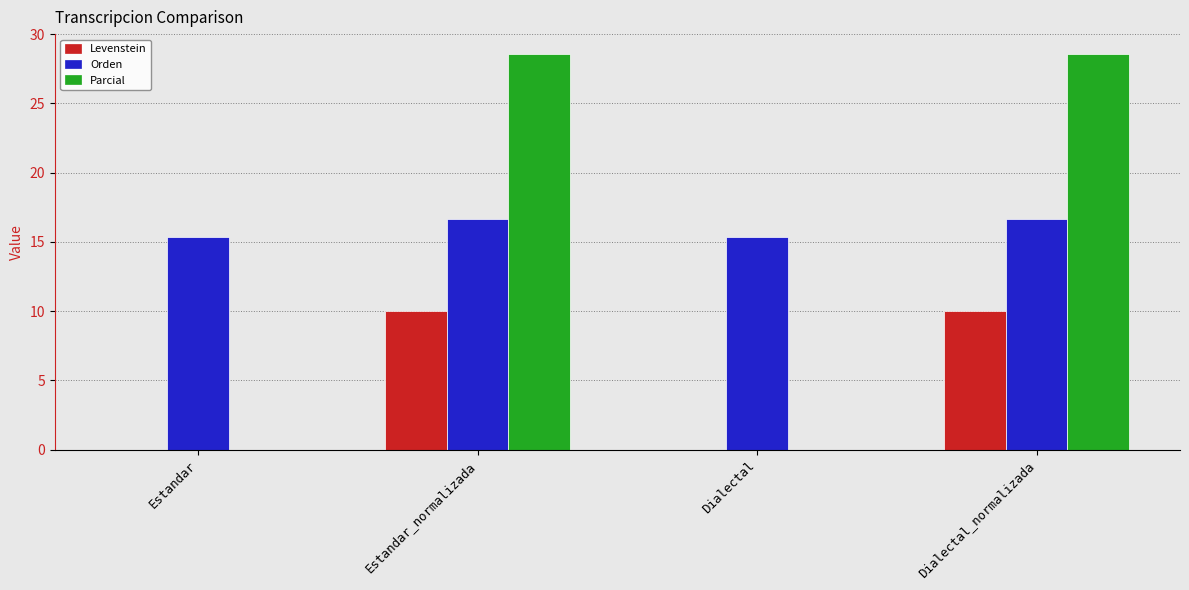

How many groups of bars are there?

4